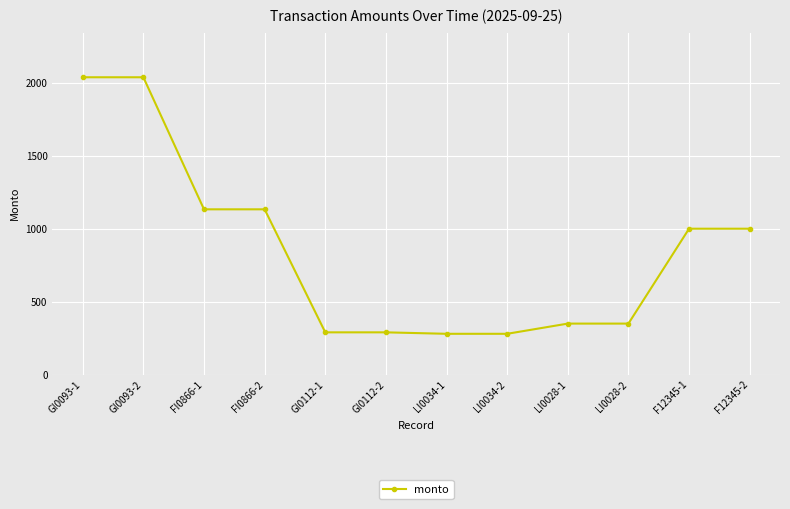

Reading right to left, transcribe all the data shown in this chart.

1001	1001	350	350	280	280	290	290	1134	1134	2040	2040